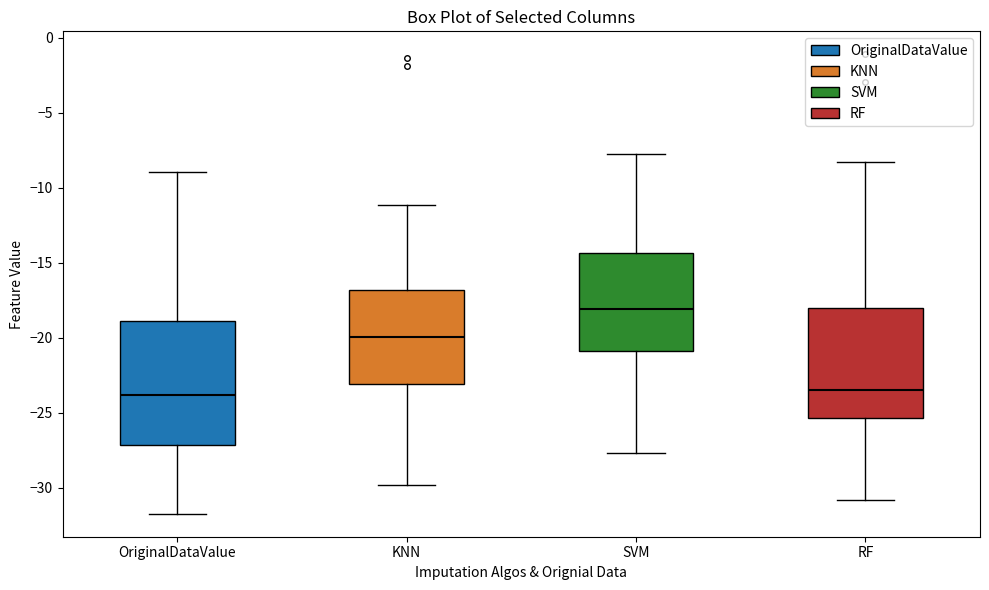

Reading left to right, transcribe this box plot: for each box, give where its median line is, the range the box spans, and where its two whiskers end, as read against the y-axis. The values are not printed on the chart, so give them approximately, as read against the axis.

OriginalDataValue: median -24.0, box -27.0 to -19.0, whiskers -31.5 to -9.0
KNN: median -20.0, box -23.0 to -17.0, whiskers -30.0 to -11.0
SVM: median -18.0, box -21.0 to -14.5, whiskers -27.5 to -7.5
RF: median -23.5, box -25.5 to -18.0, whiskers -31.0 to -8.5